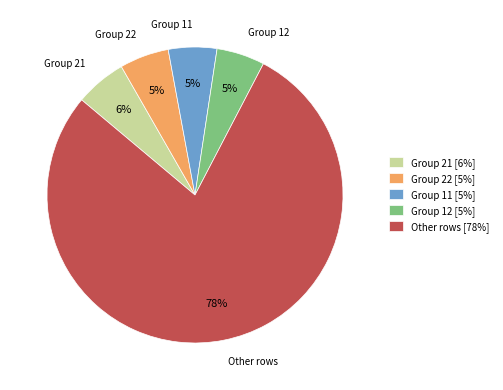

To the nearest percent, what portion does Group 22 represent?

5%